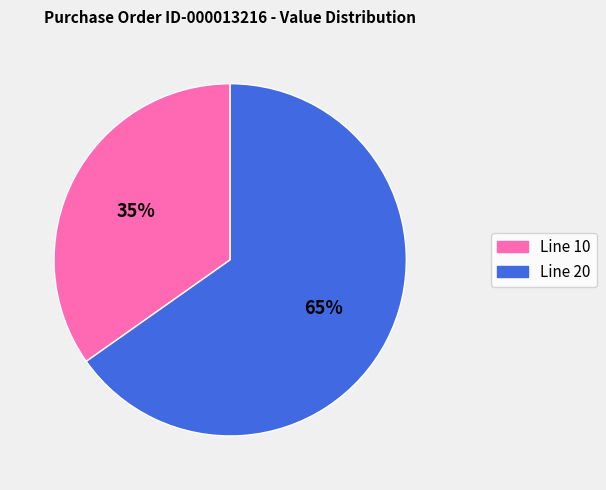

Rank the categories by value from highest to lowest.

Line 20, Line 10